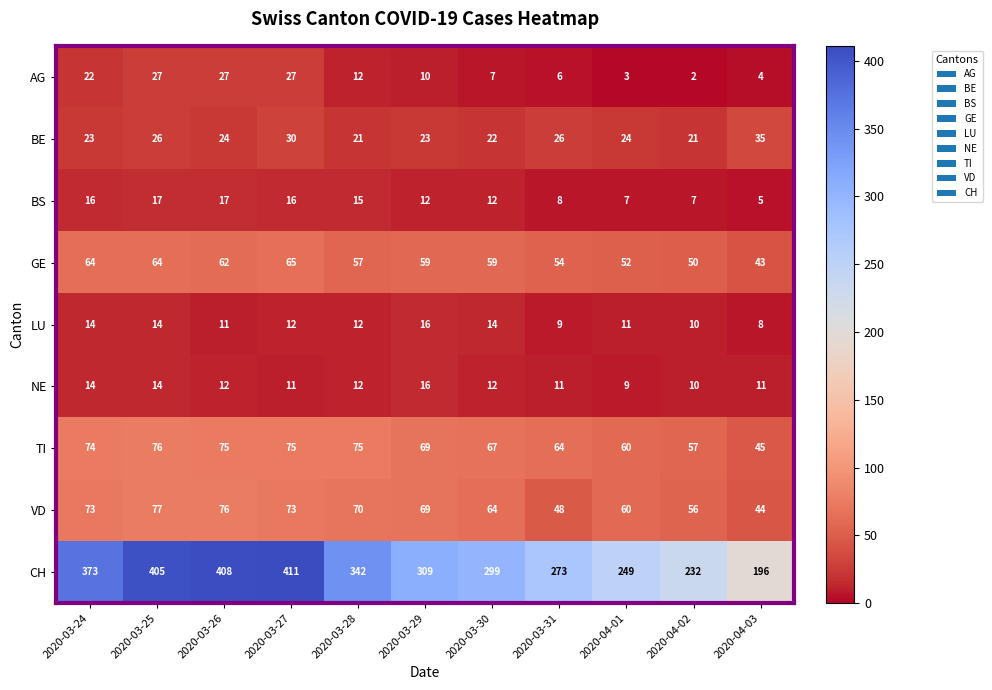

The value of LU at 2020-03-30 is 24. True or false?

False